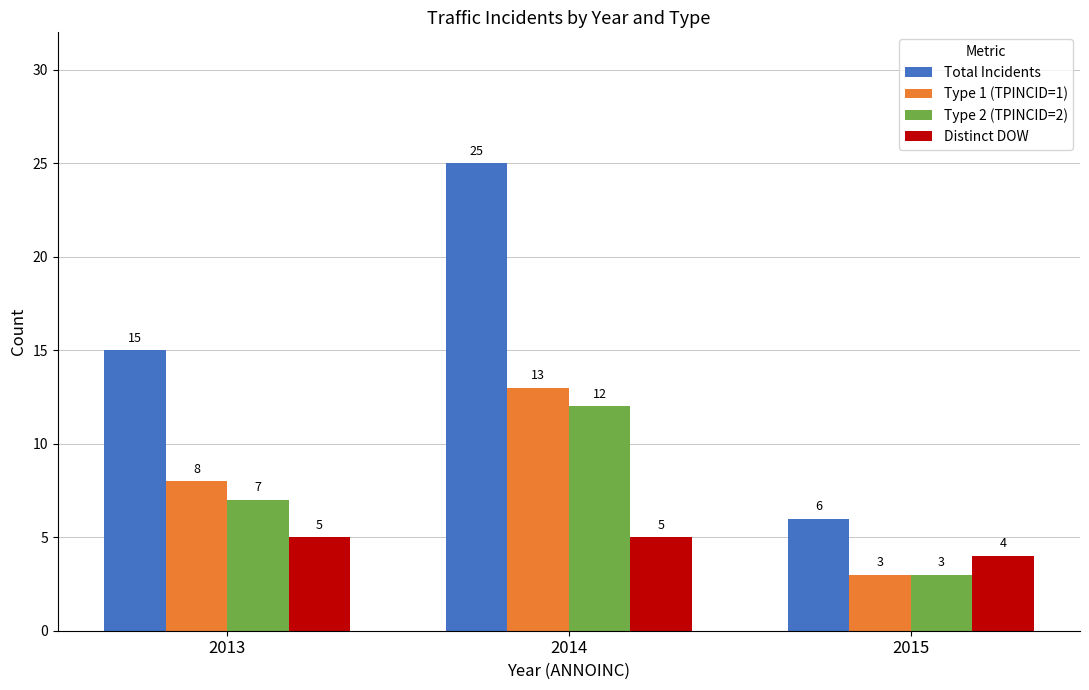

Which series has the largest range (max minus min)?

Total Incidents